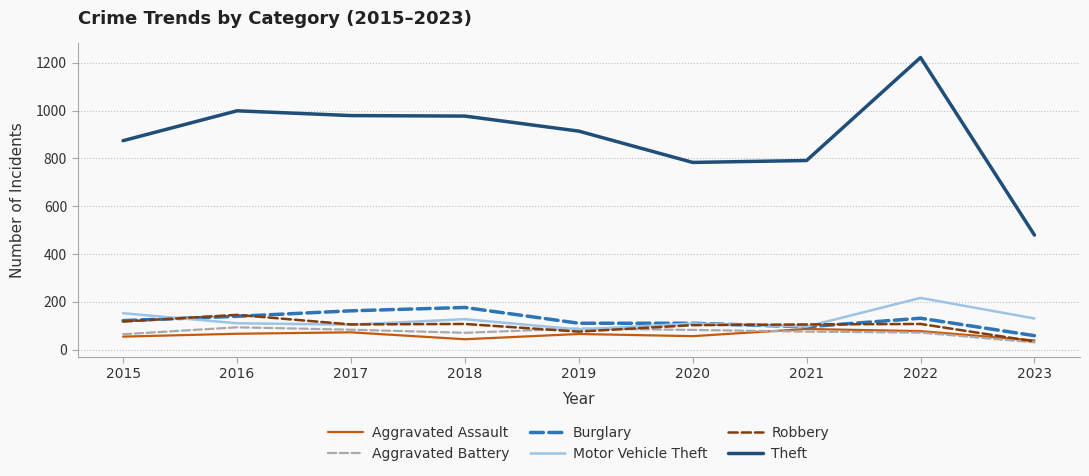

What is the minimum value shown in the chart?

30